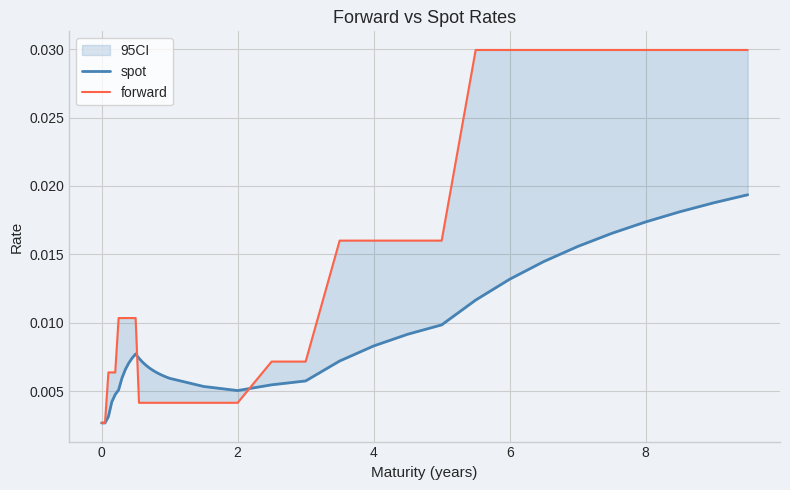

How many spot values are between 0 and 1?

38